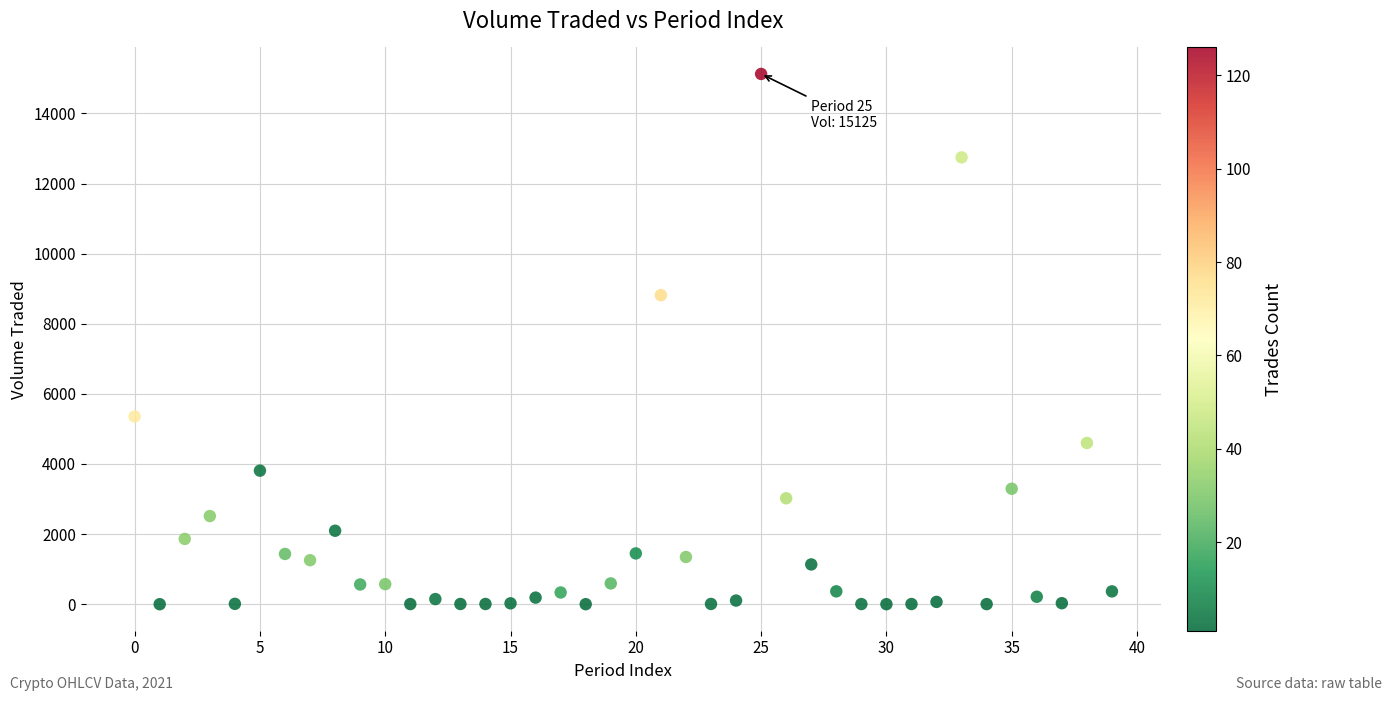

What Y value in the scatter plot is closest to 7562?

8815.1